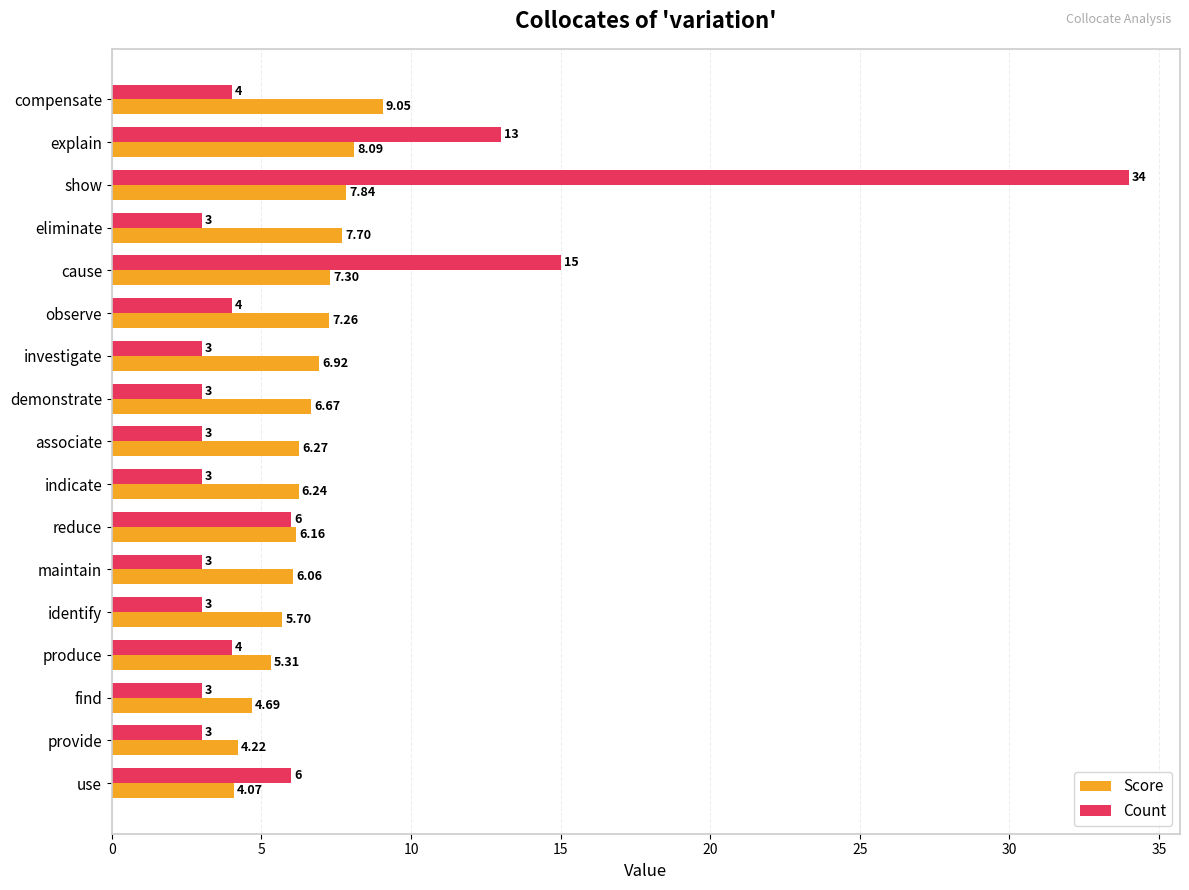

Is the value of Count at investigate greater than the value of Score at associate?

No